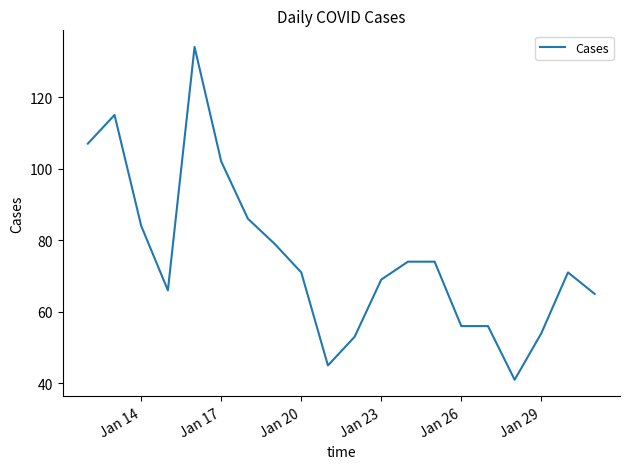

How many lines are shown in the chart?

1